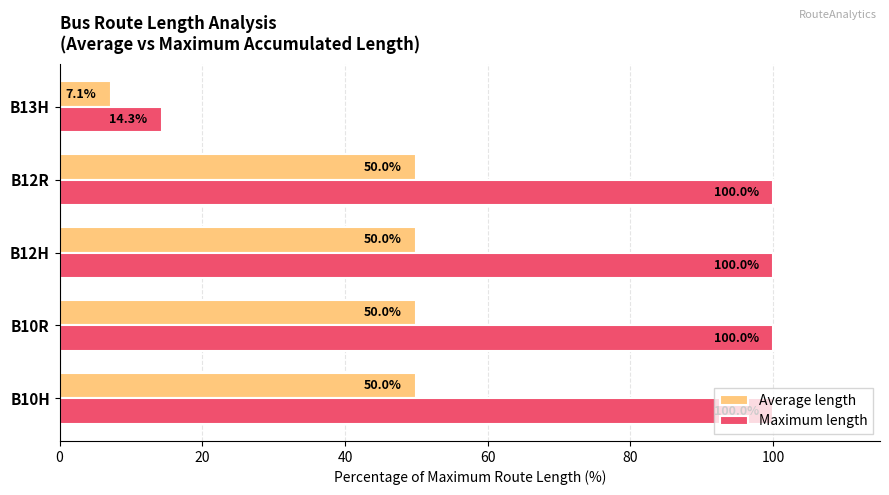

Where is Average length nearest to the value 28?

B13H